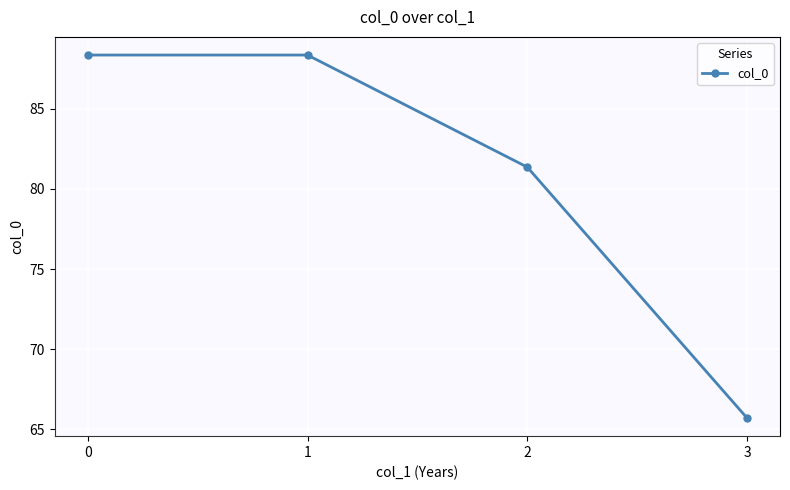

How many data points are above 88?

2